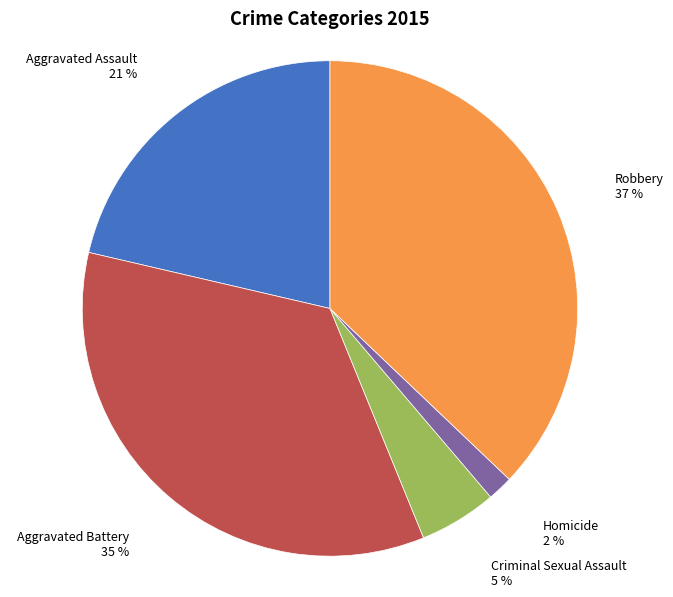

What percentage is the Aggravated Assault slice, to the nearest percent?

21%